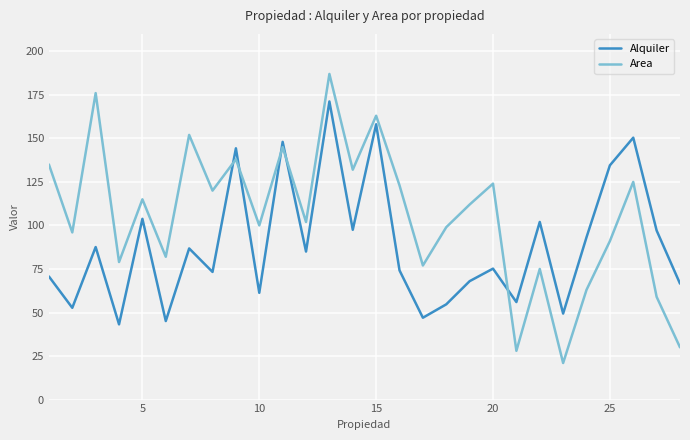

List the series in order of their peak value, lowest first.

Alquiler, Area